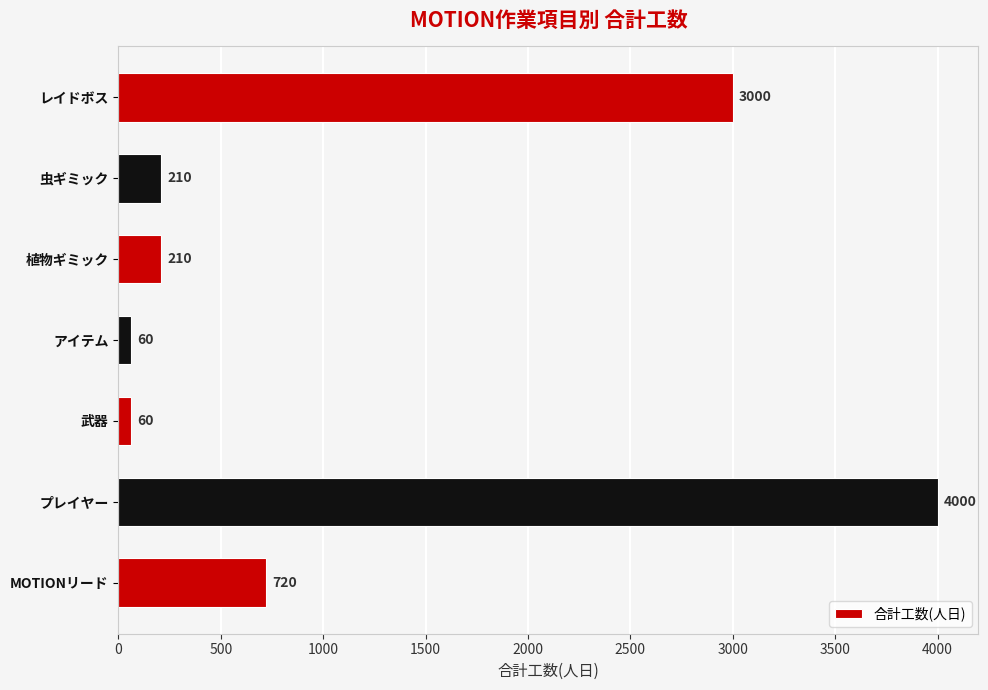

What is the average value?

1180